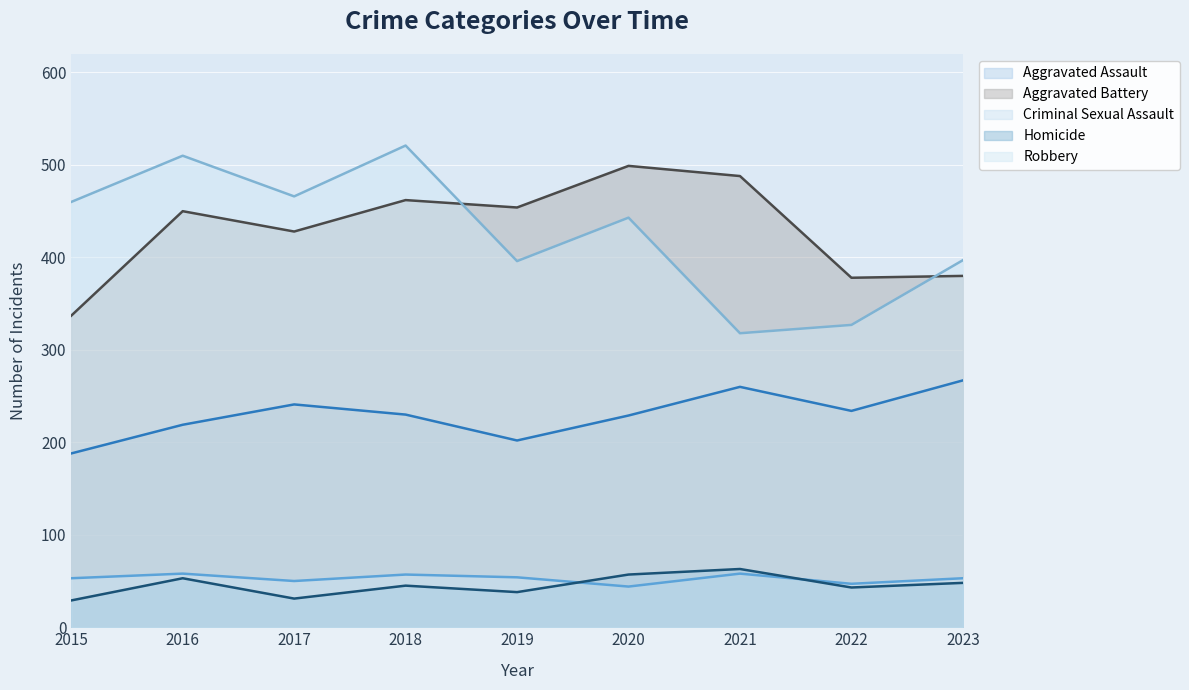

Does the chart display data point markers on the line(s)?

No